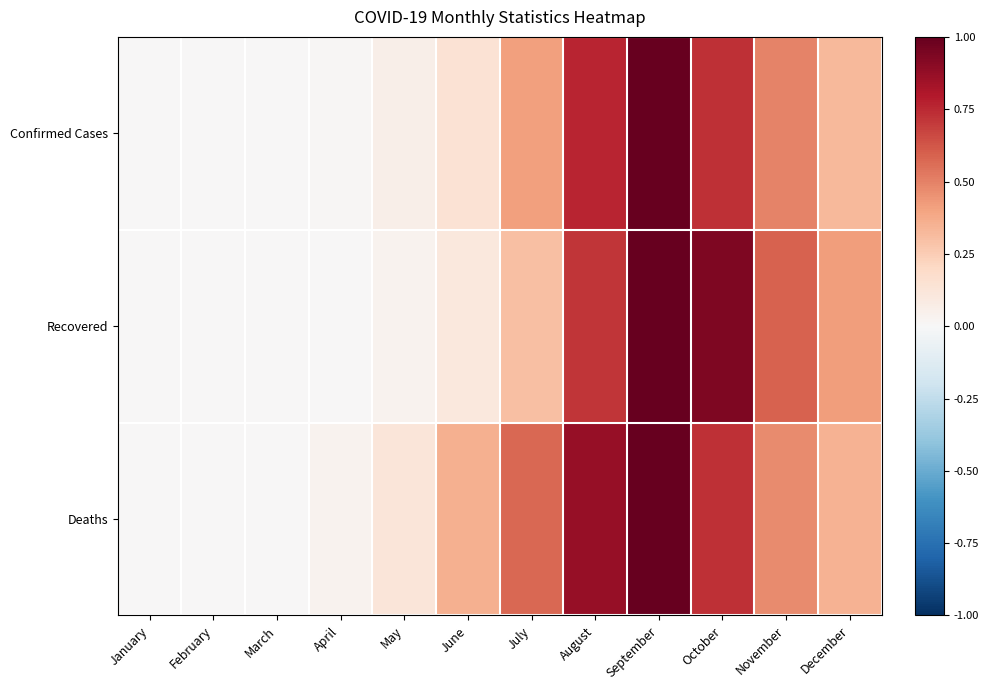

At September, list the series in order from largest to smallest.

Confirmed Cases, Recovered, Deaths